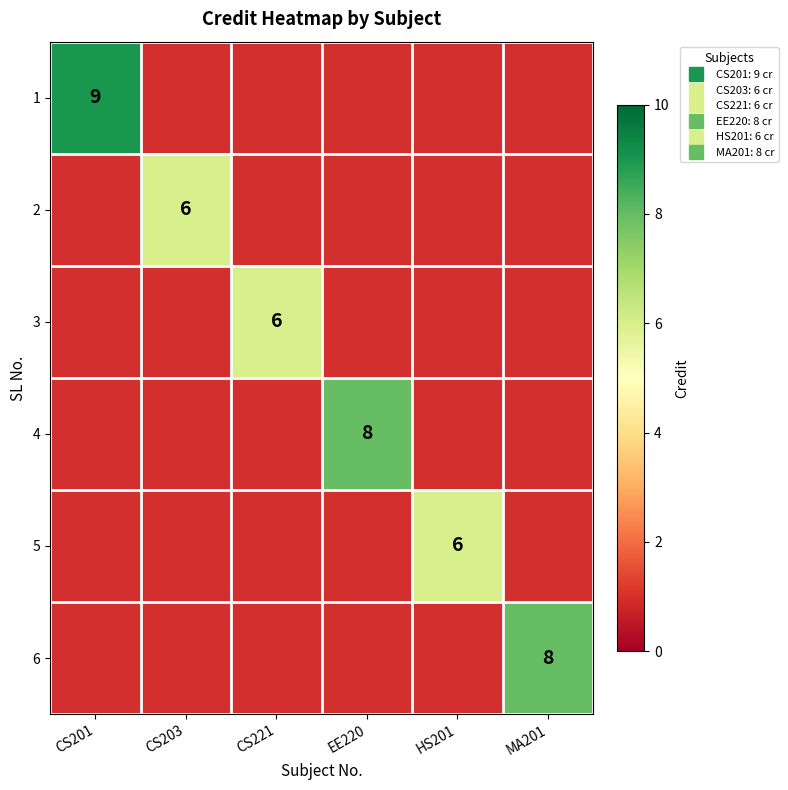

List the labels in order of 6 value, smallest first.

CS201, CS203, CS221, EE220, HS201, MA201